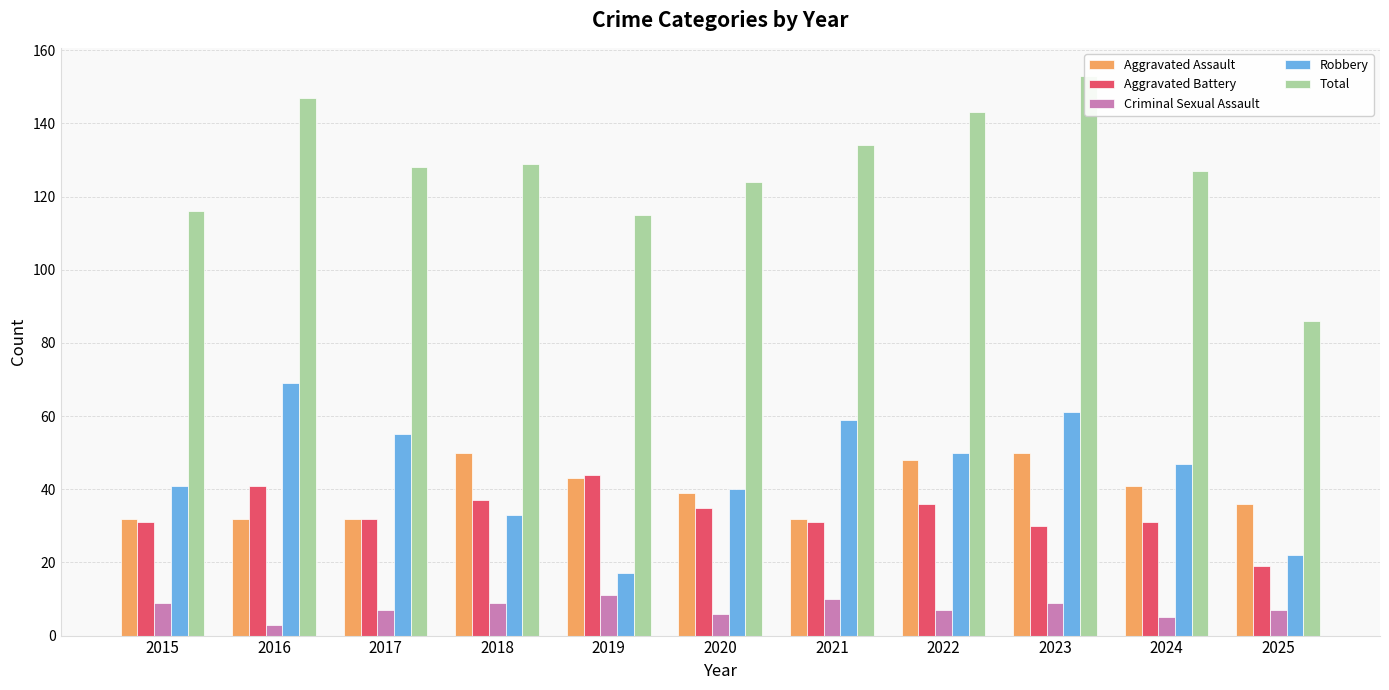

What is the lowest value of the Aggravated Assault series?

32